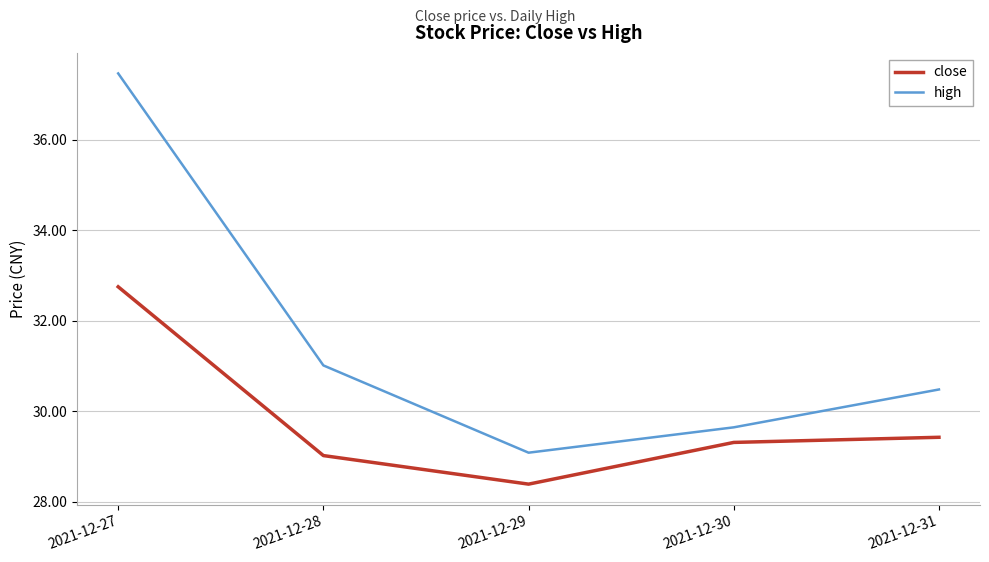

Which series has the widest spread of values?

high